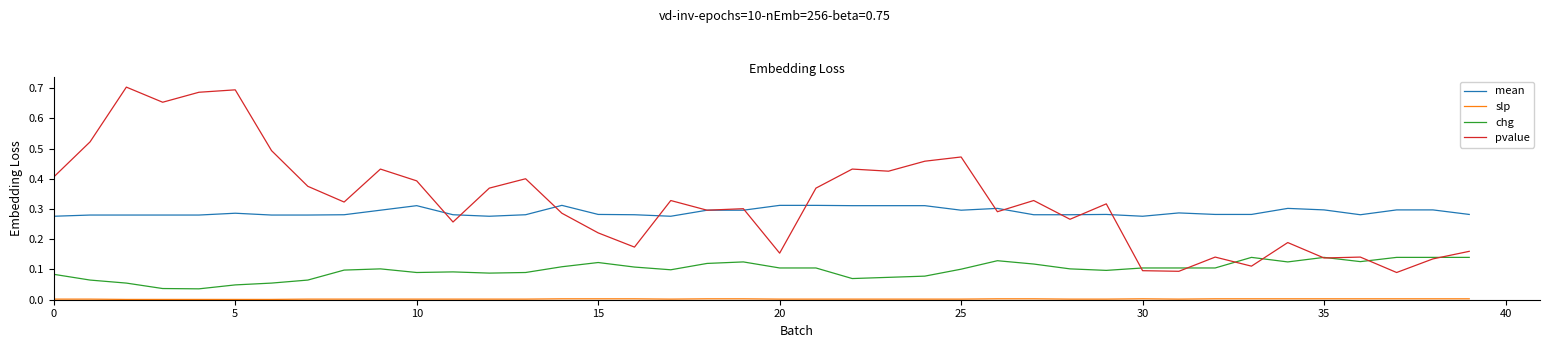

True or false: chg and mean cross at least once.

False